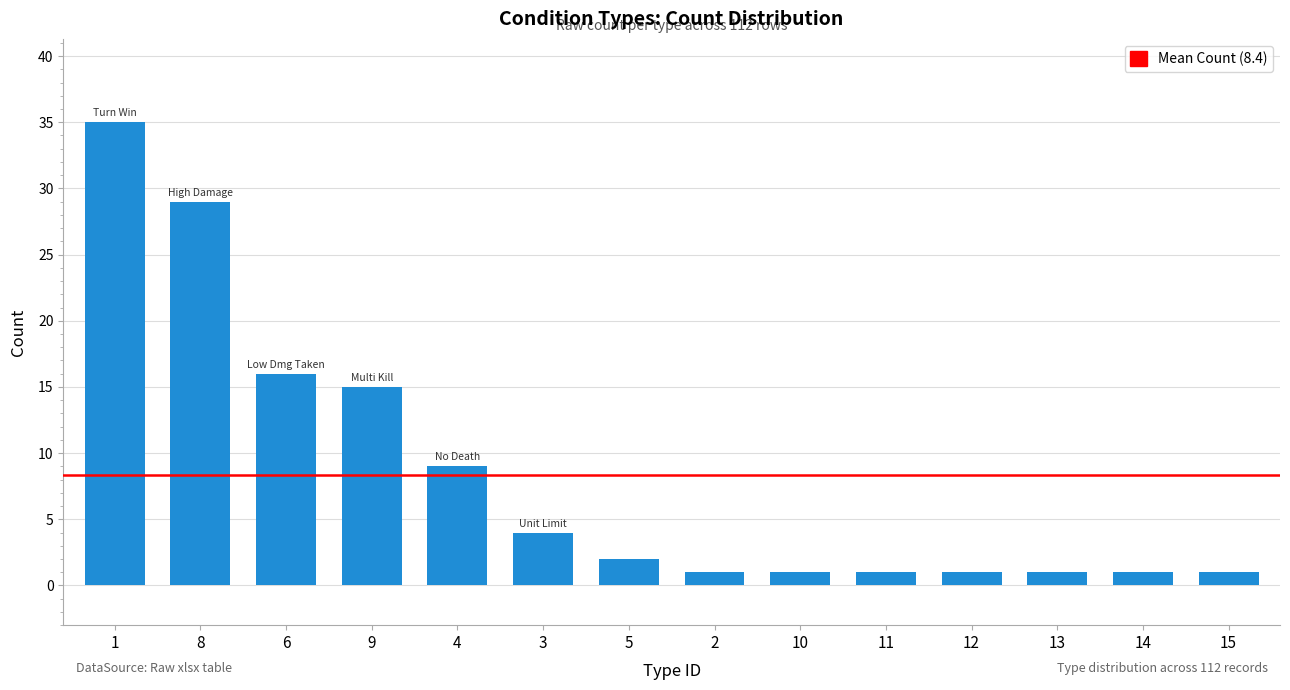

What is the change in value from 8 to 12?

-28